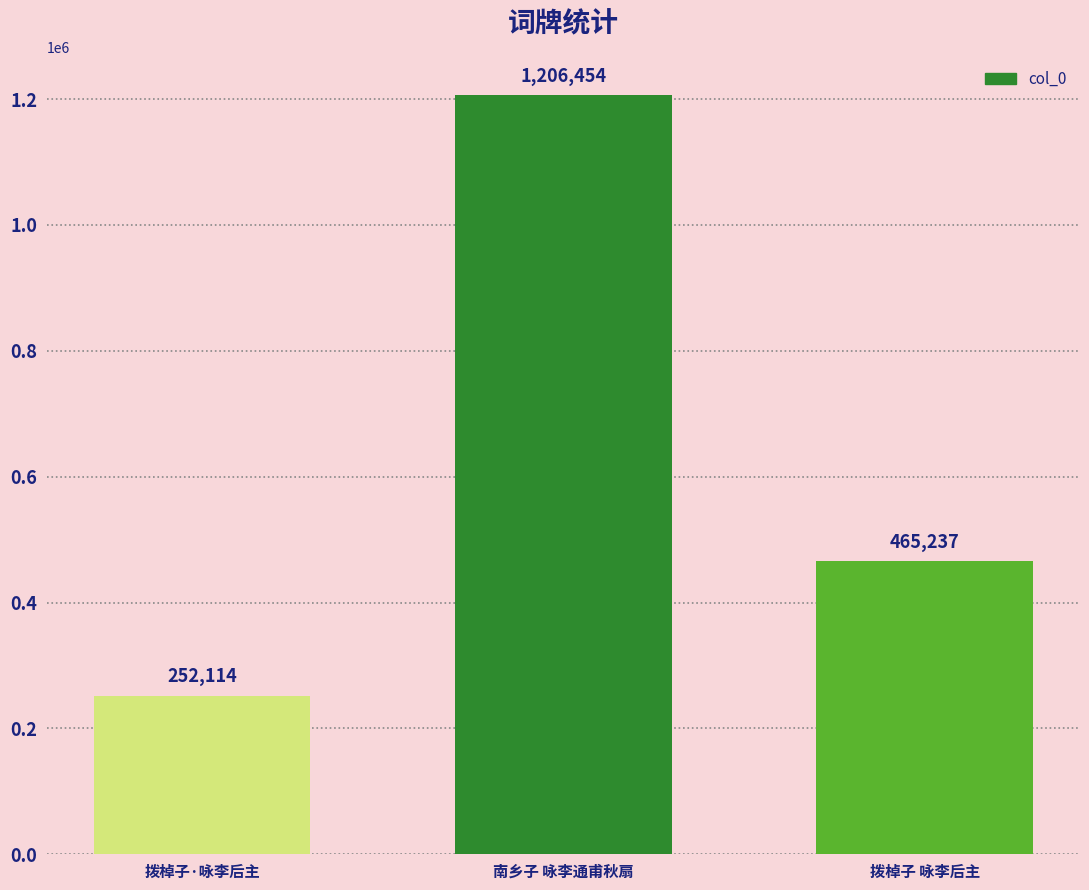

The value at 拨棹子·咏李后主 is 133505. True or false?

False